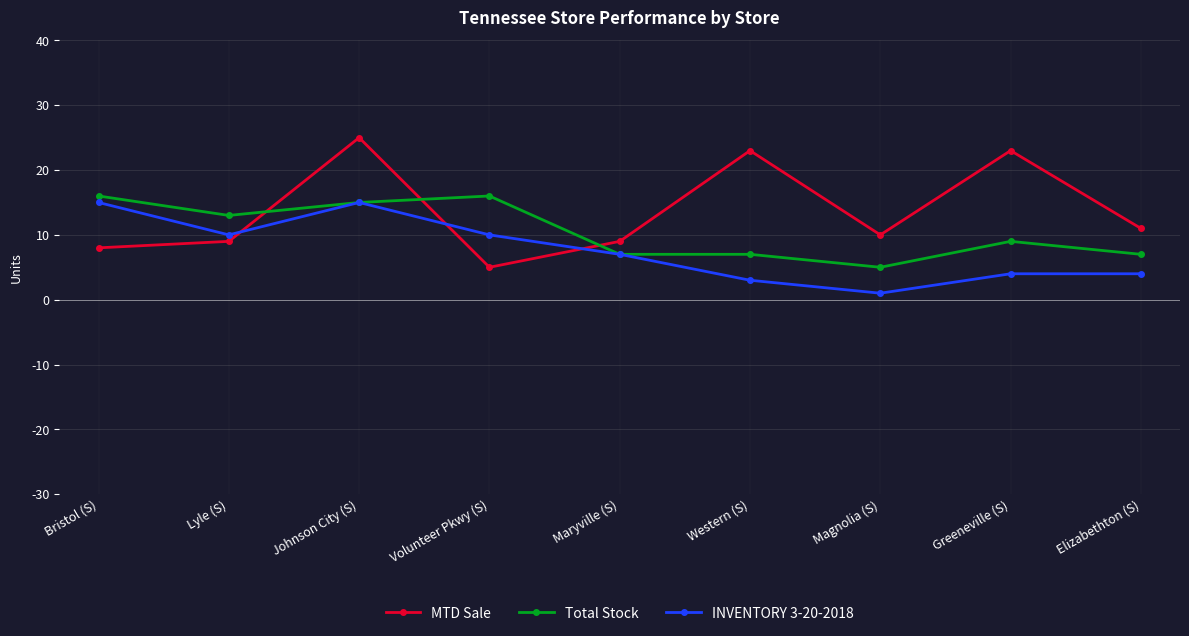

How many lines are shown in the chart?

3